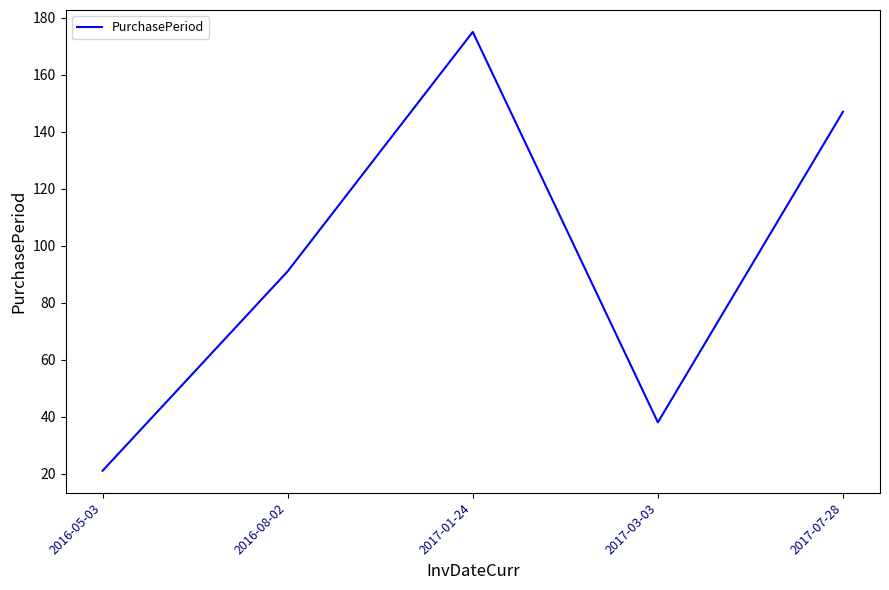

Count the number of categories in the chart.

5